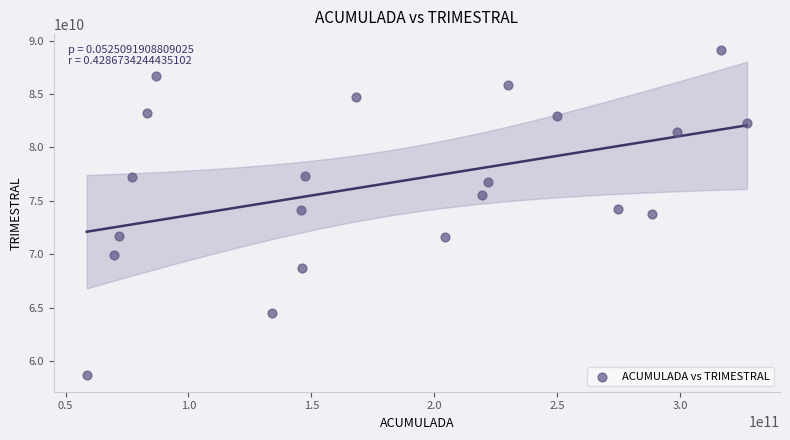

What is the range of X values (max minus min)?

268575448705.8